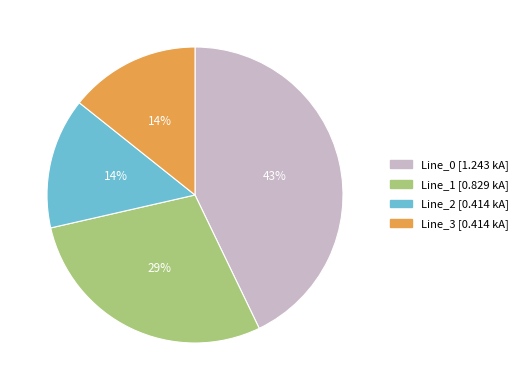

Do Line_3 and Line_1 together represent more than half of the pie?

No